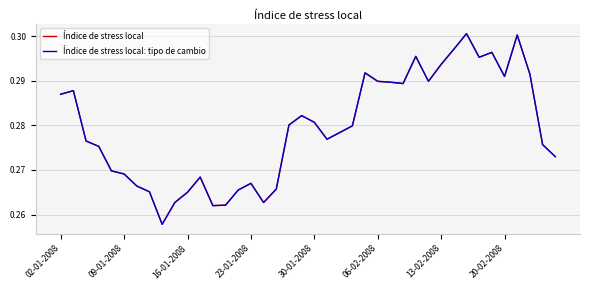

True or false: Índice de stress local and Índice de stress local: tipo de cambio cross at least once.

False